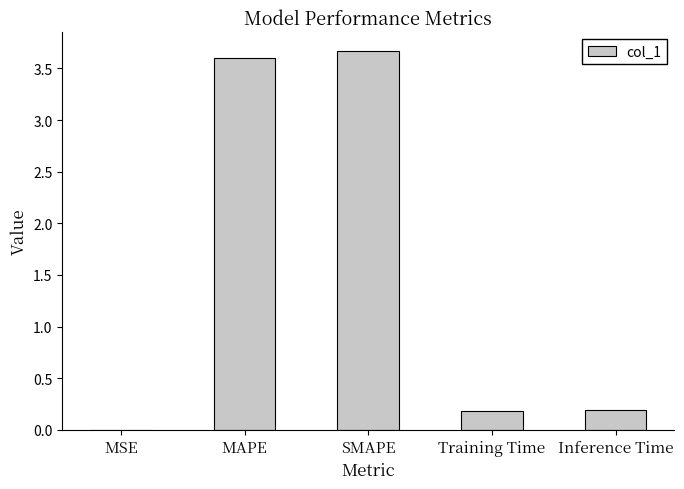

True or false: the data shows 0.0 at MSE.

True